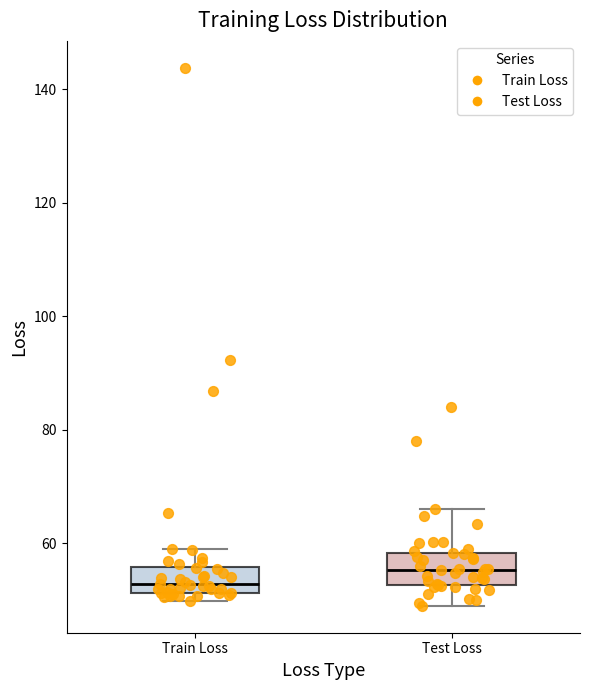

Where is the lower edge of the box for Train Loss on the y-axis? The values are not printed on the chart, so give them approximately, as read against the axis.

52